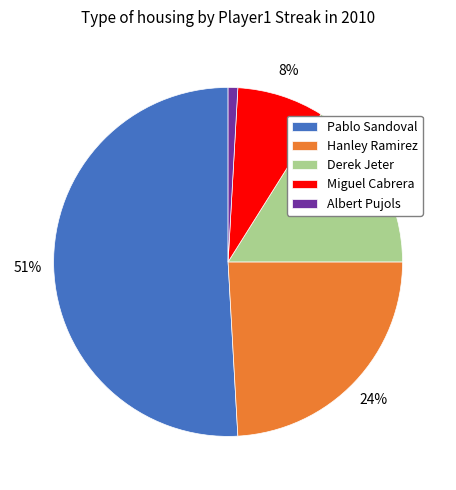

To the nearest percent, what is the combined percentage of Derek Jeter and Miguel Cabrera?

24%